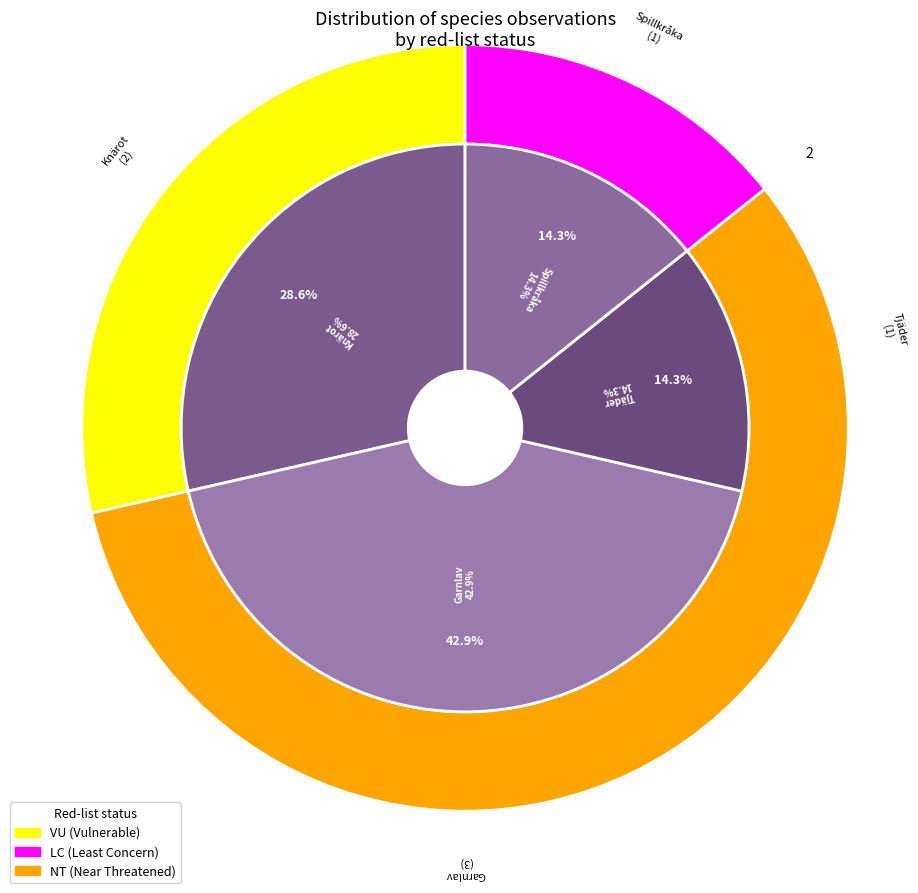

Which category has the biggest portion of the pie?

Garnlav